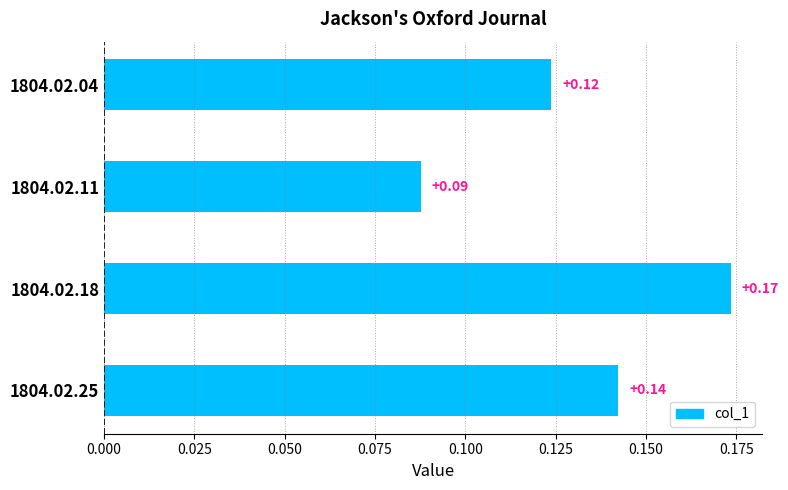

Rank the categories by value from highest to lowest.

1804.02.18, 1804.02.25, 1804.02.04, 1804.02.11